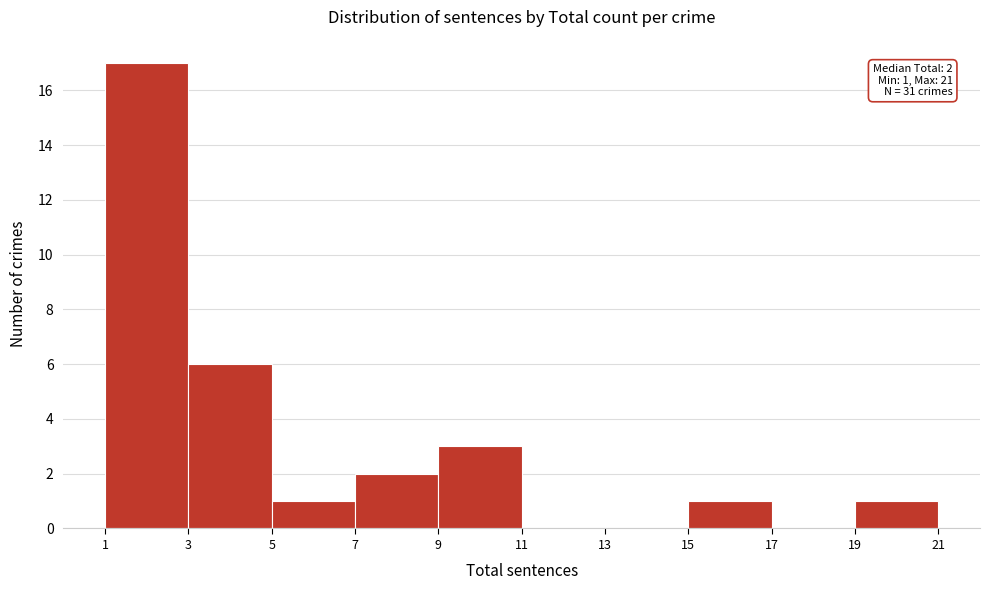

Which range on the x-axis has the tallest bar?

1 to 3